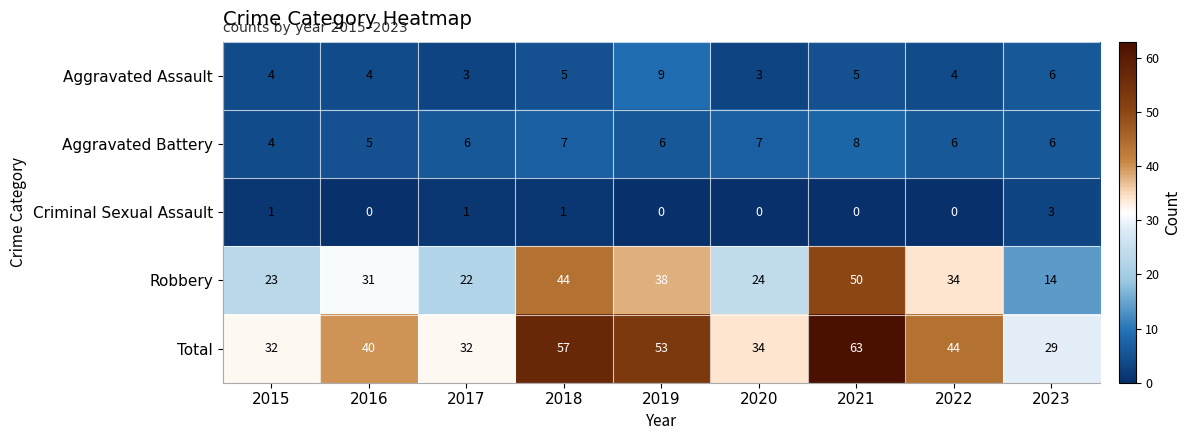

What is the spread (max minus min) of values at 2019?

53